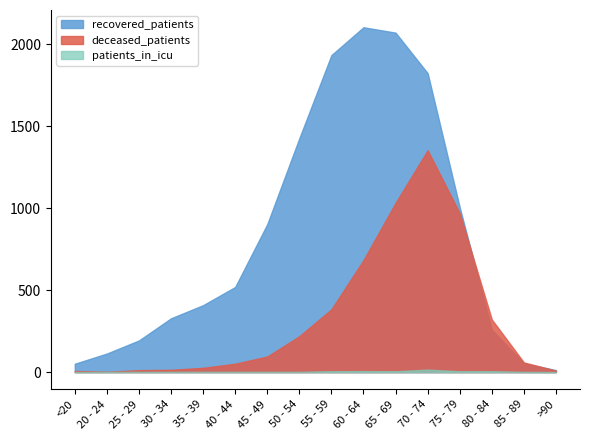

What is the label of the 3rd point from the left?

25 - 29